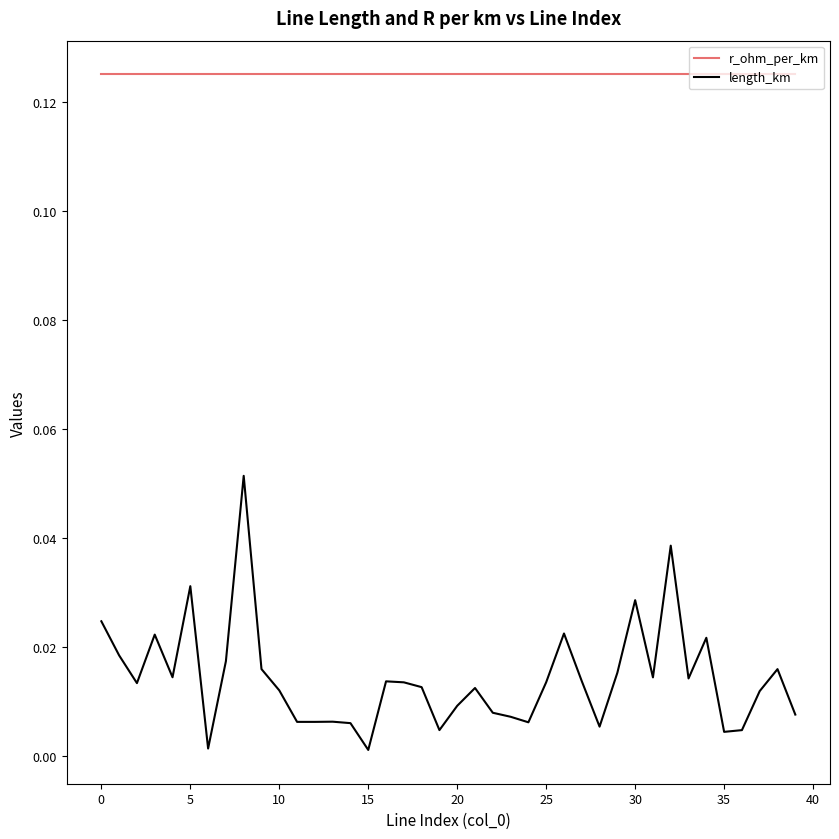

Which series has the widest spread of values?

length_km